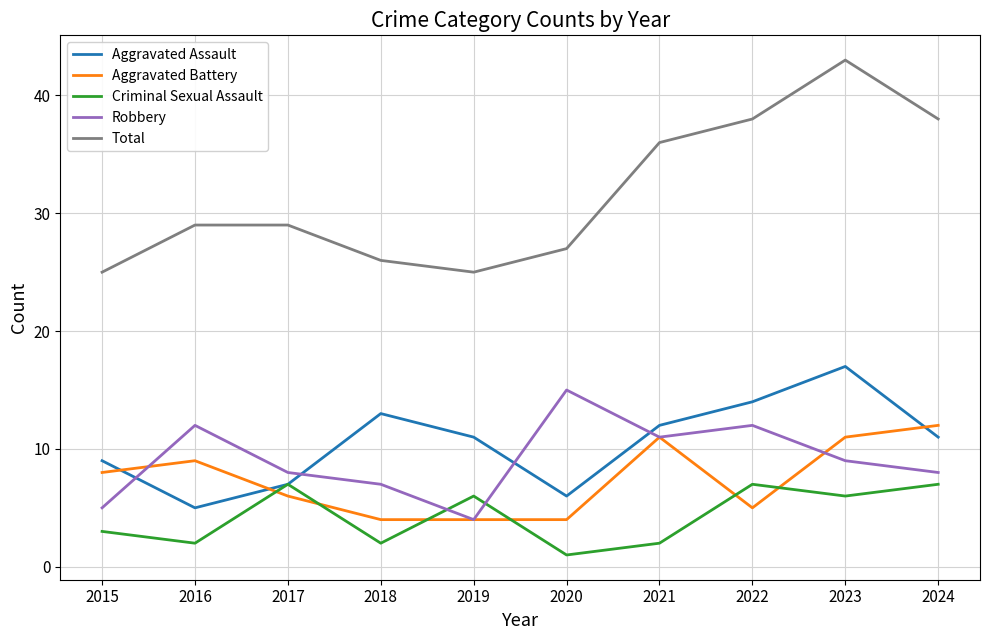

The value of Criminal Sexual Assault at 2024 is 7. True or false?

True